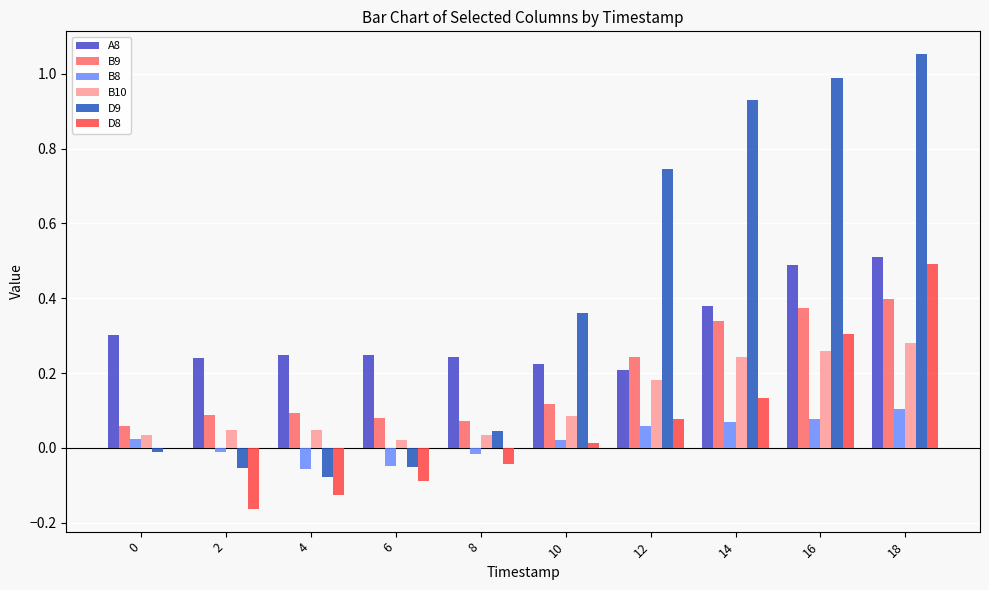

Which category has the highest value across all series?

18